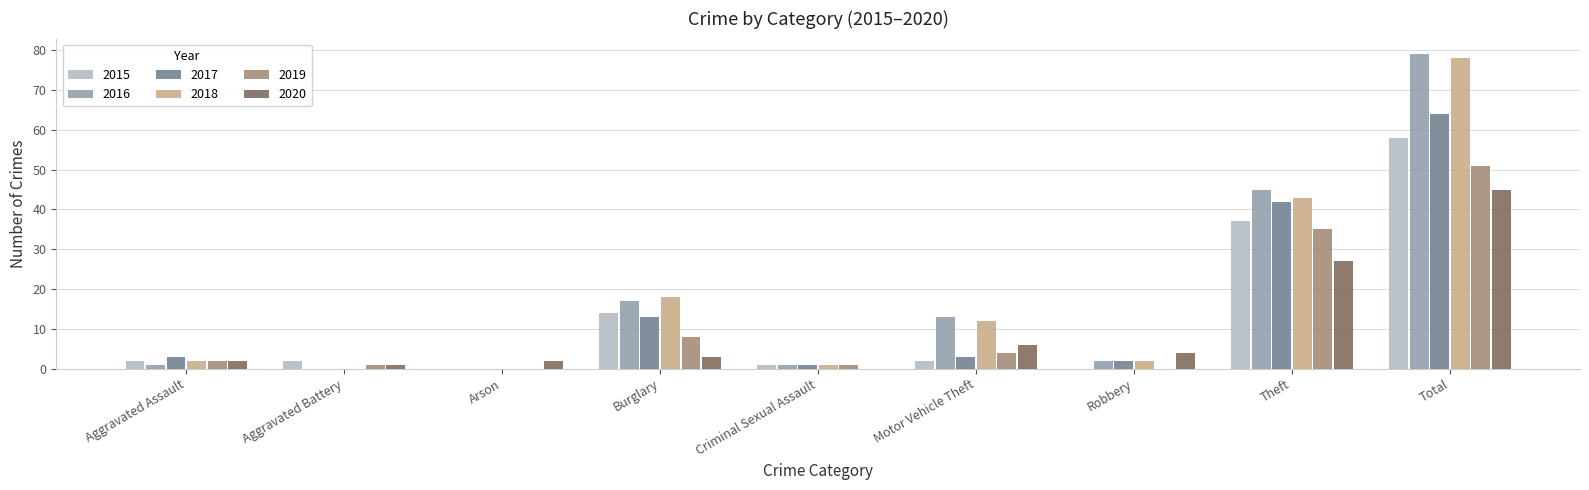

What is the average value of the 2019 series?

11